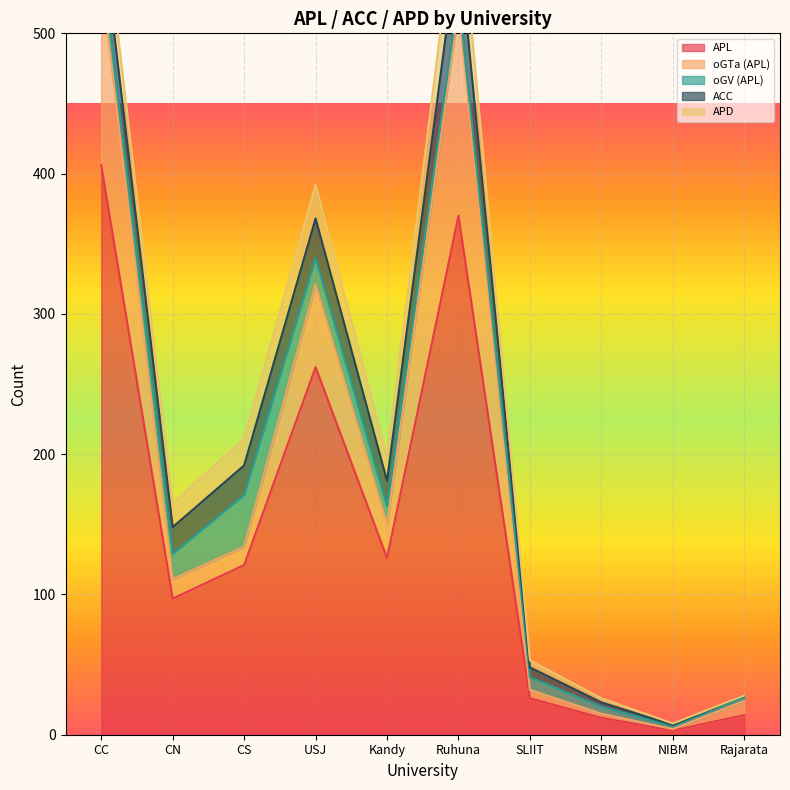

True or false: APD and ACC cross at least once.

False